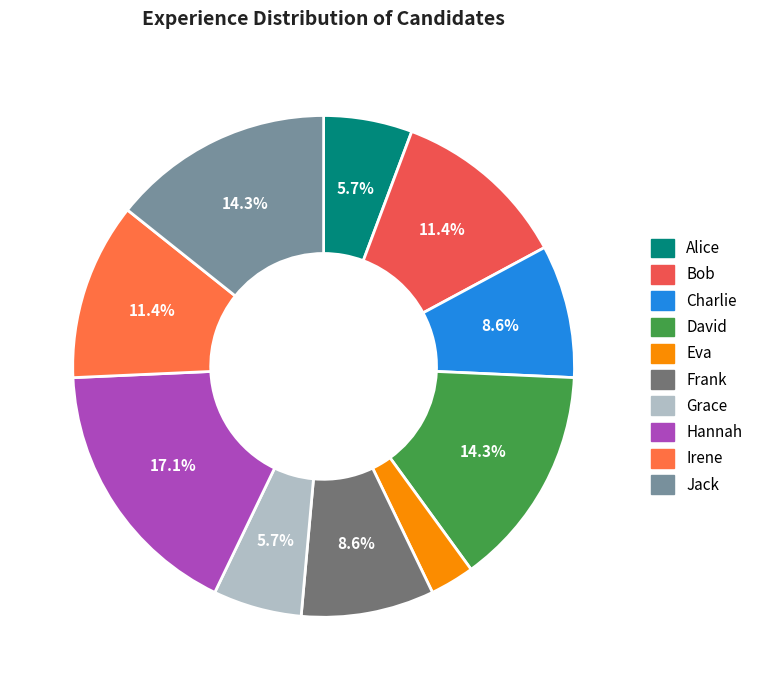

To the nearest percent, what is the average slice percentage?

10%